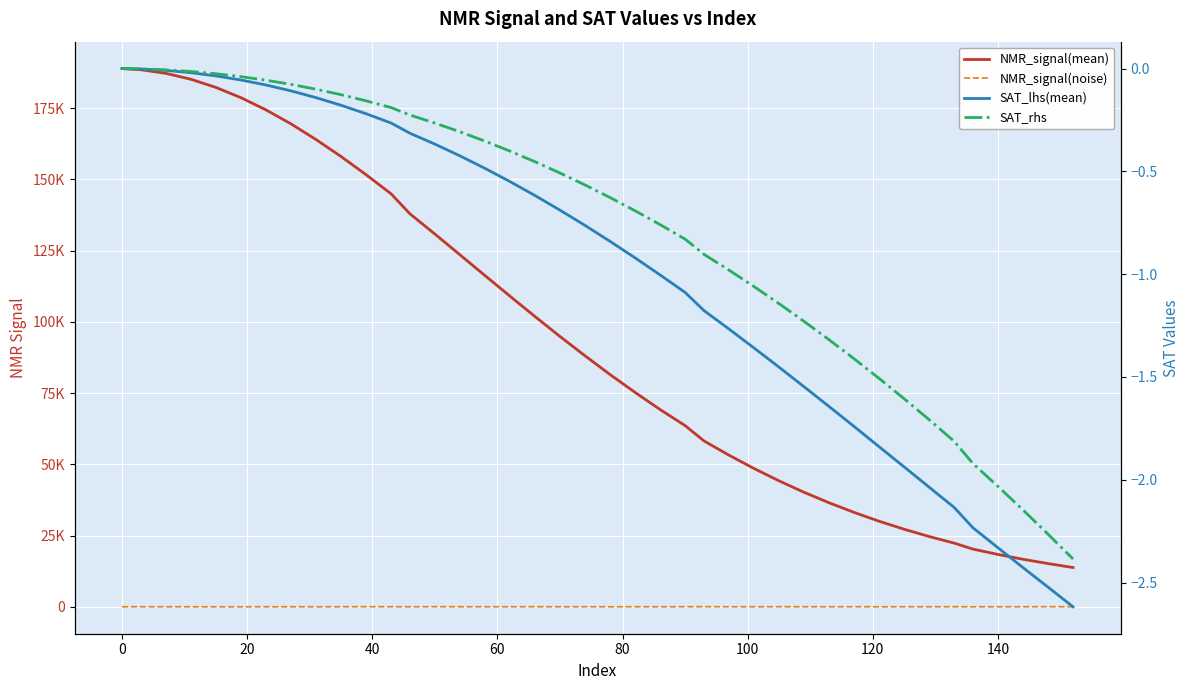

True or false: SAT_lhs(mean) has a value of -0.1 at 12.

False